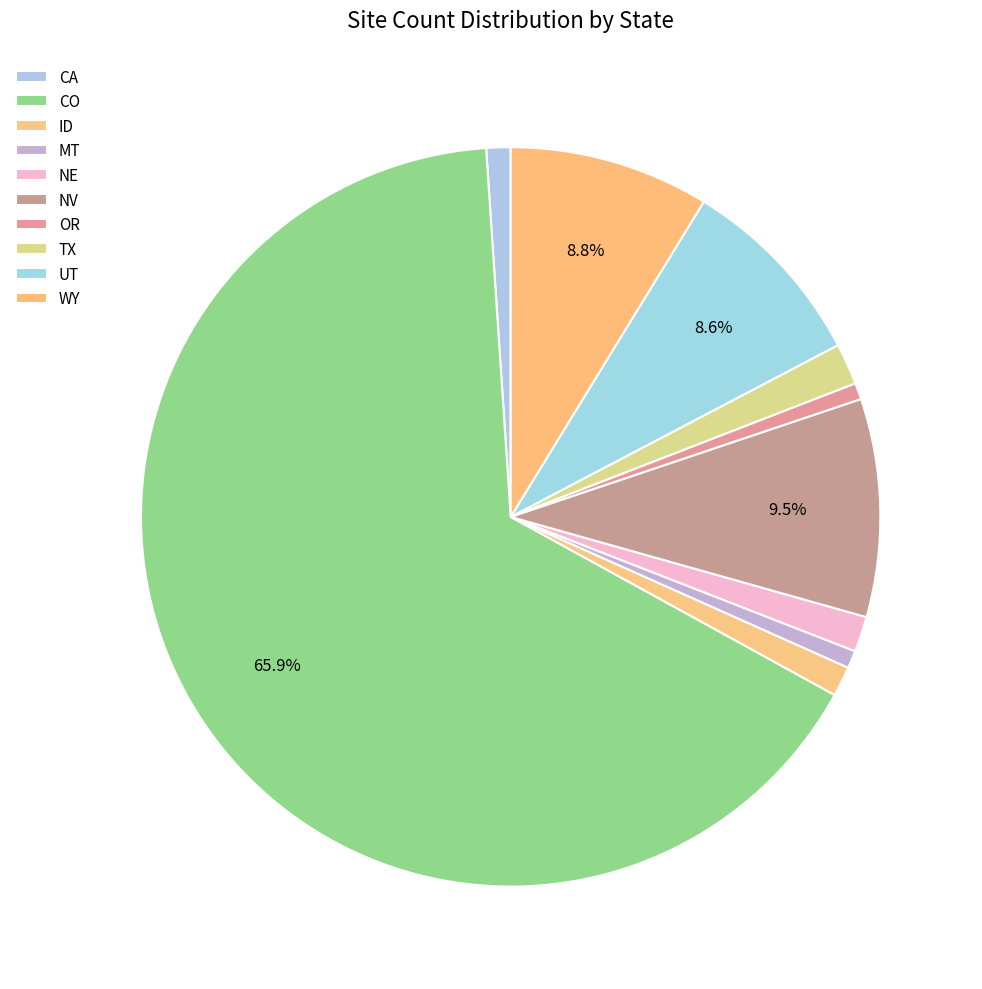

Approximately how many times larger is the value at UT compared to CO?

0.1